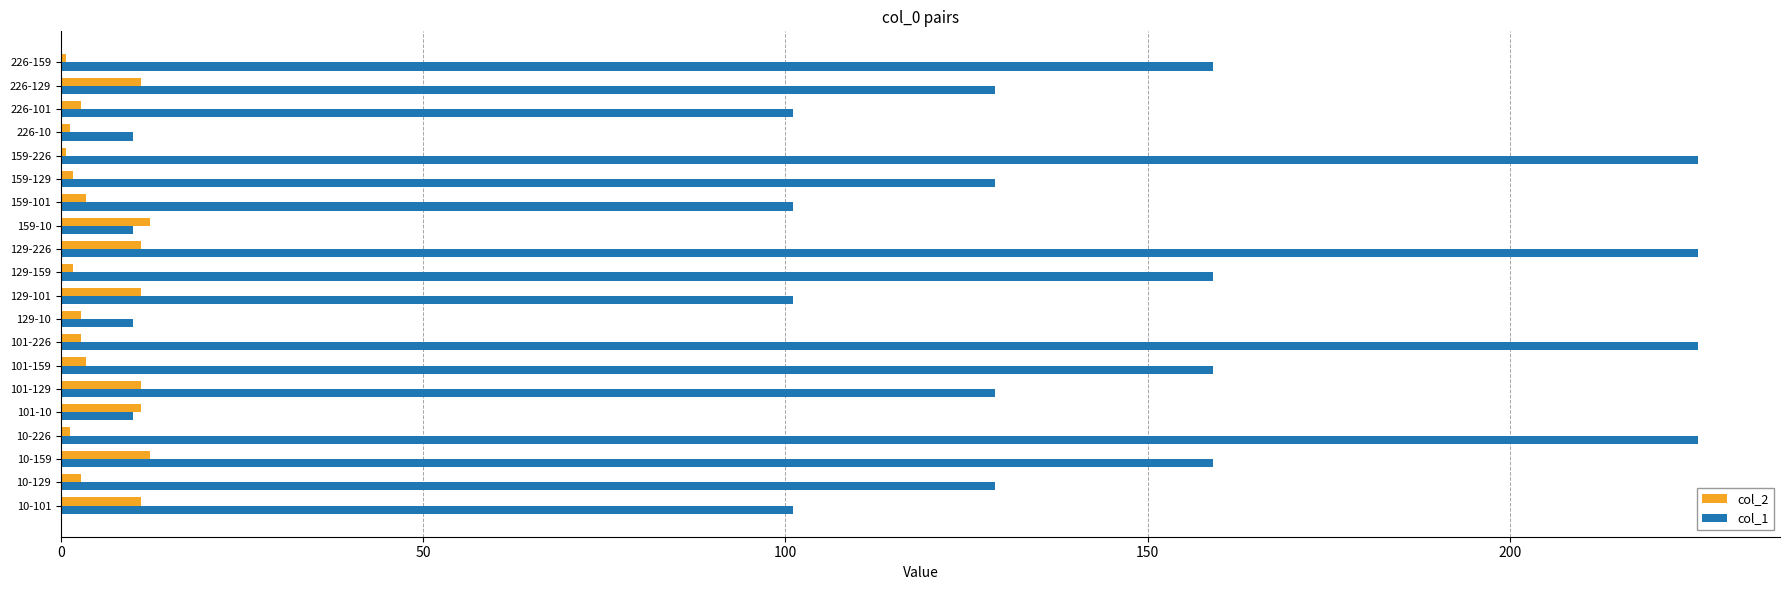

What is the sum of all col_1 values?

2500.0